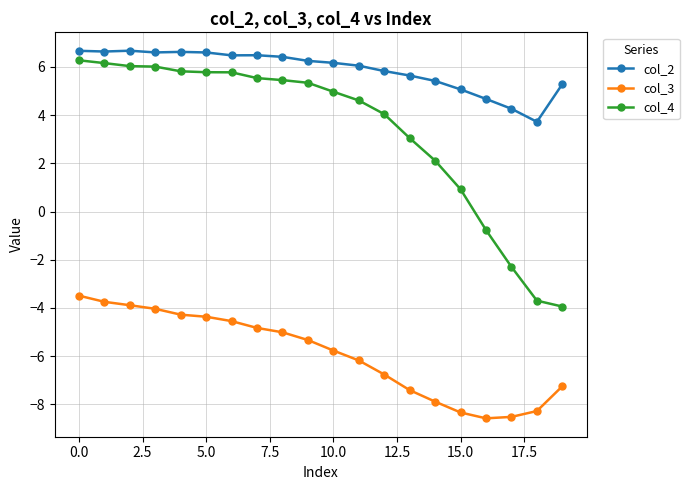

What is the minimum value shown in the chart?

-8.6